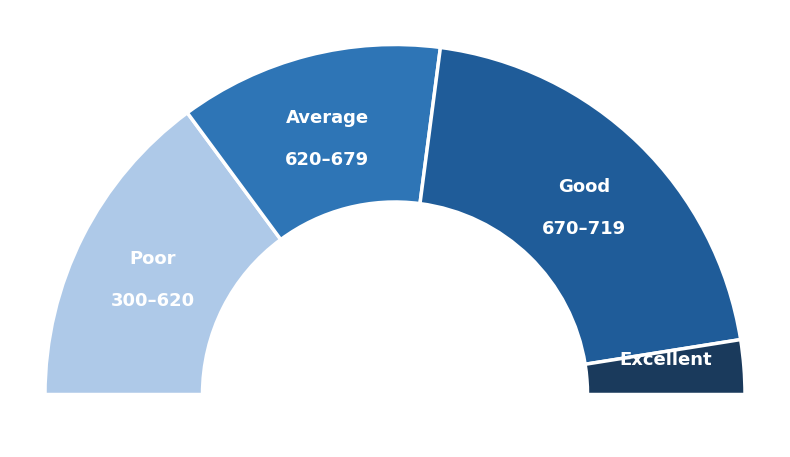

Does 3 account for over 50% of the chart?

No